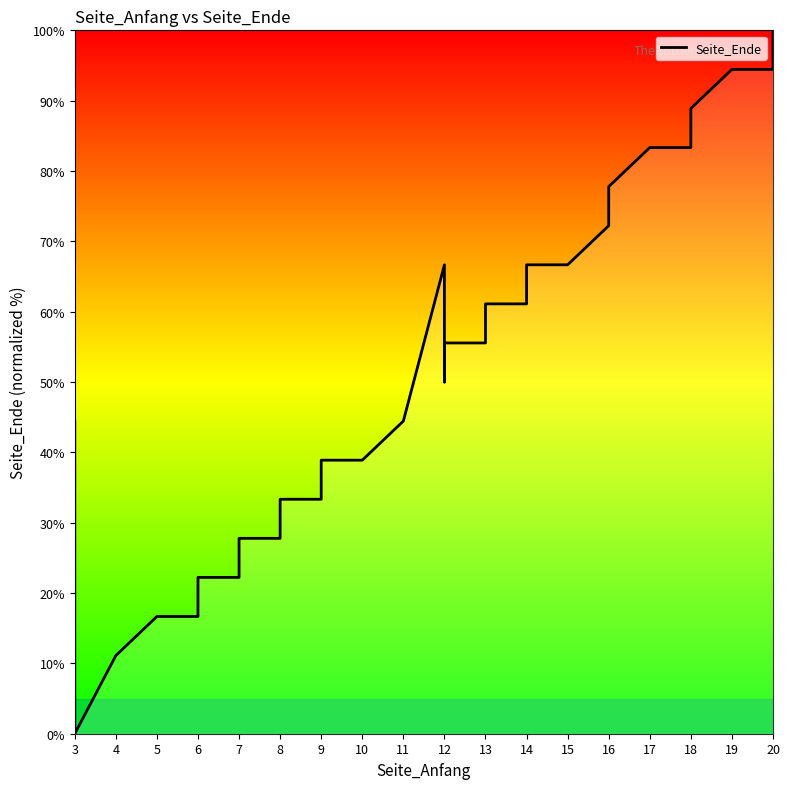

Is this an area chart (filled region under the line)?

No